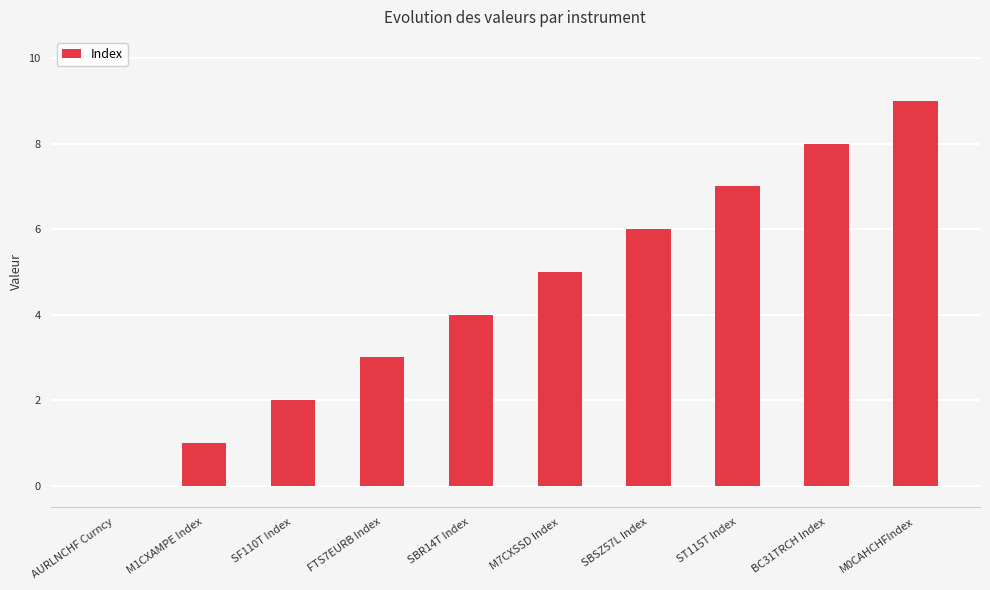

Are the bars horizontal?

No